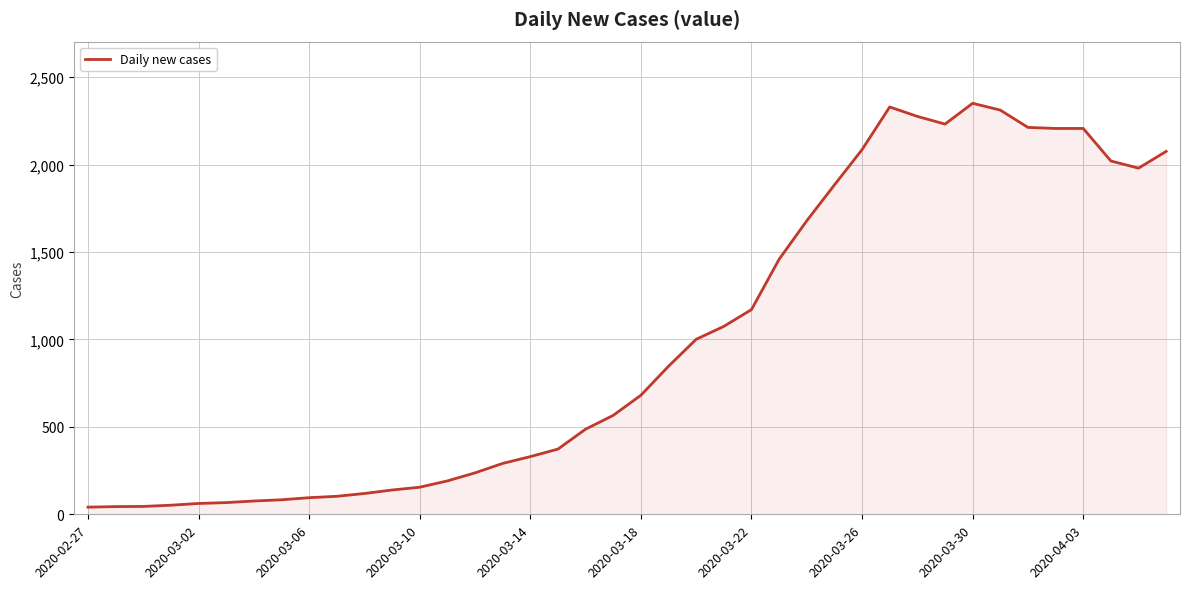

What is the difference between the maximum and minimum values?

2310